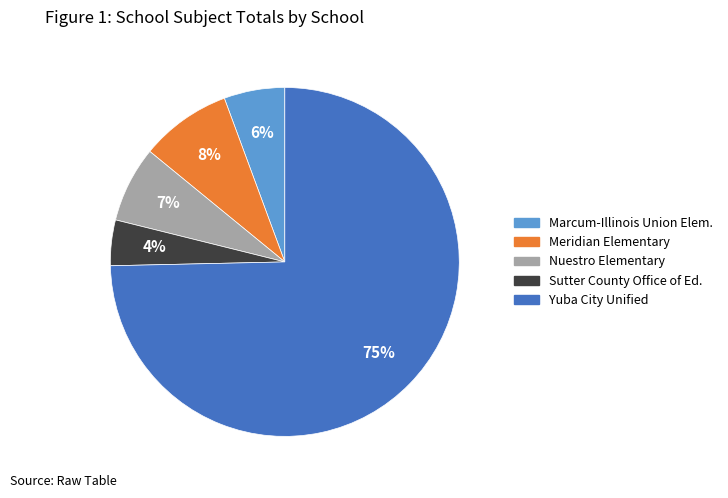

To the nearest percent, what is the average slice percentage?

20%